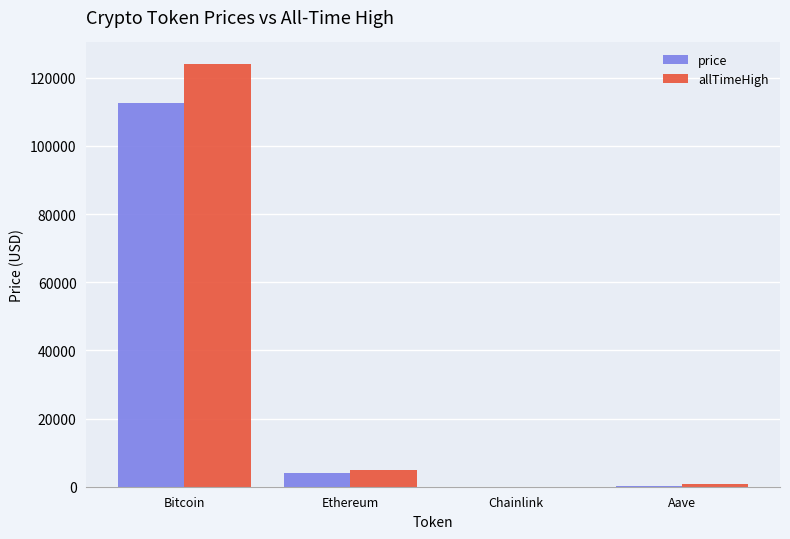

Which label corresponds to the largest value in the chart?

Bitcoin